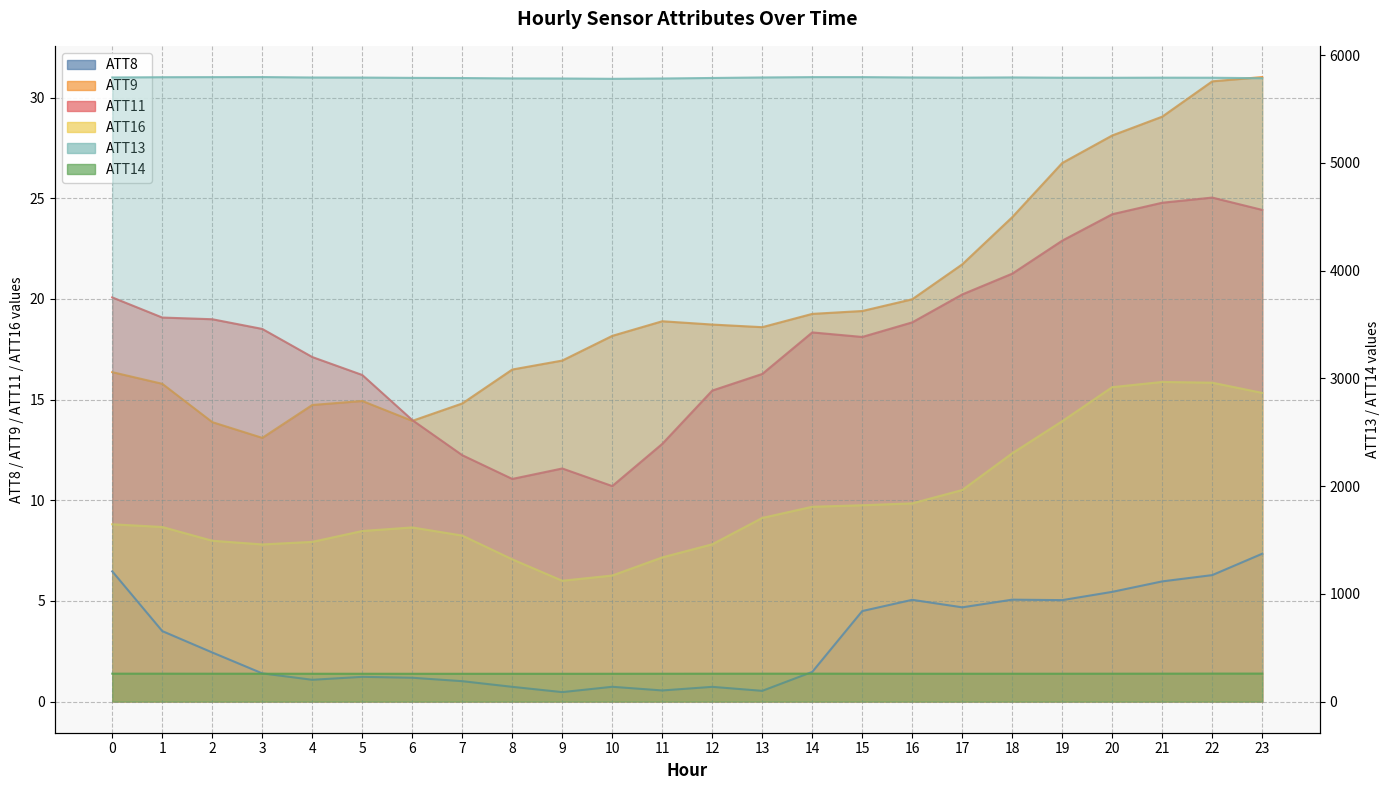

Between 16 and 23, which is larger?

23